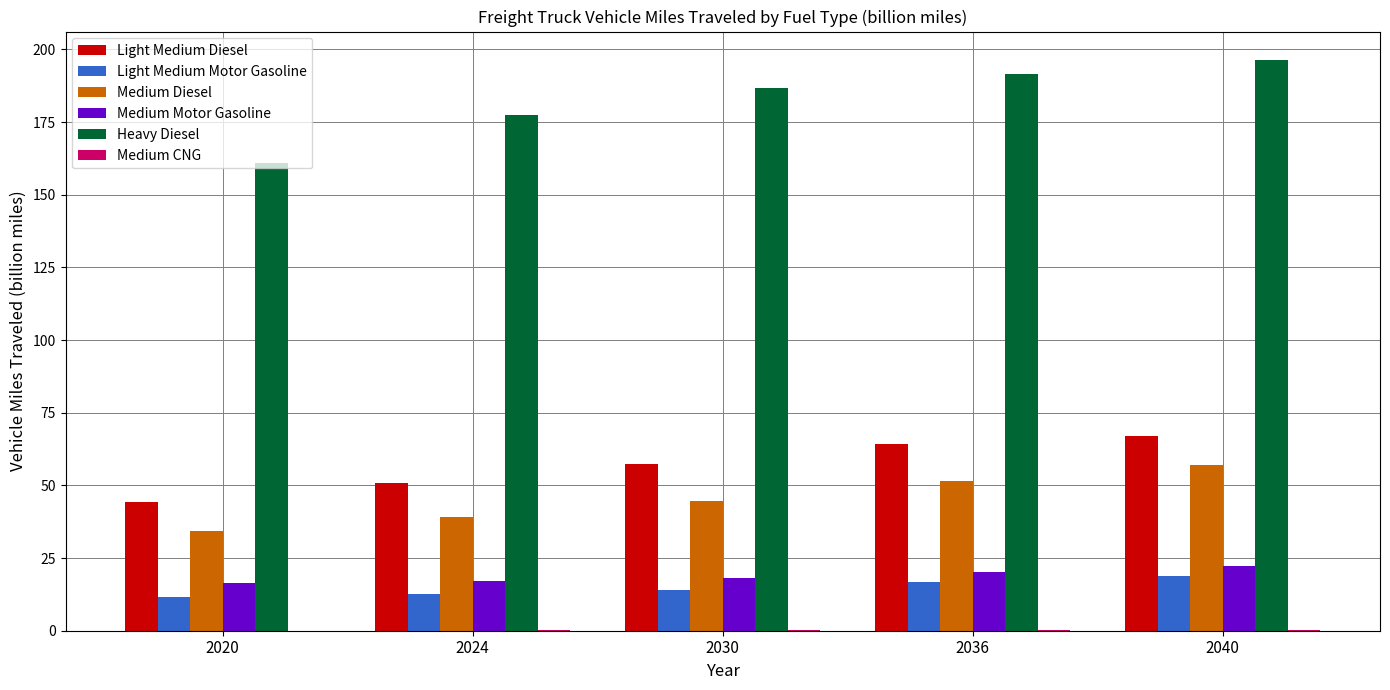

Is the value of Medium Motor Gasoline at 2020 greater than the value of Light Medium Diesel at 2030?

No